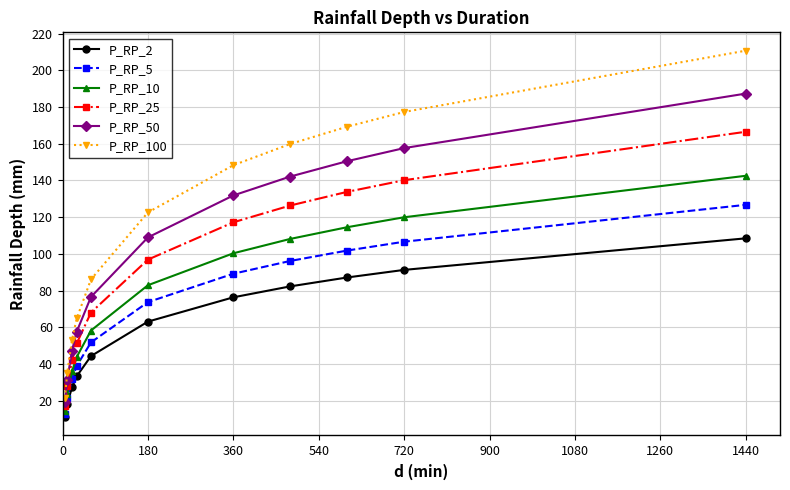

True or false: P_RP_10 has more than 0 points higher than both neighbors.

False